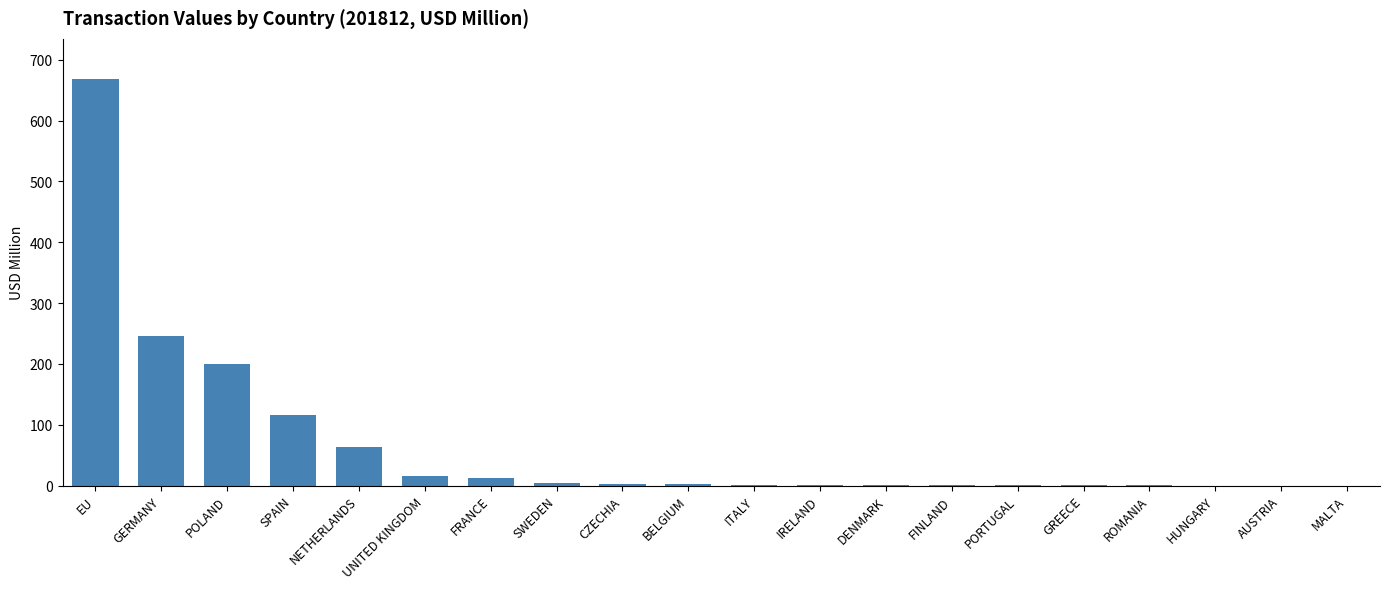

Which label corresponds to the largest value in the chart?

EU